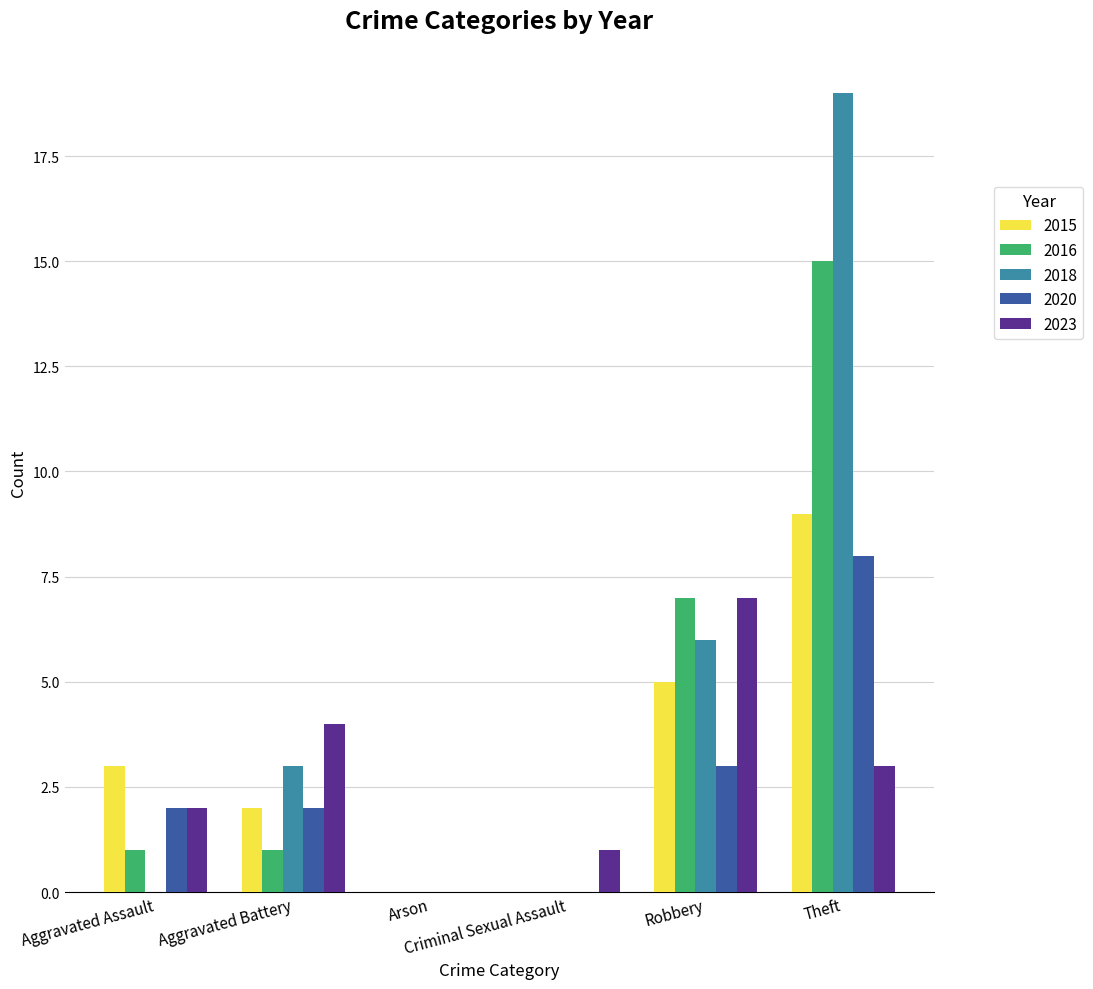

Read the 2015 value at Aggravated Assault.

3